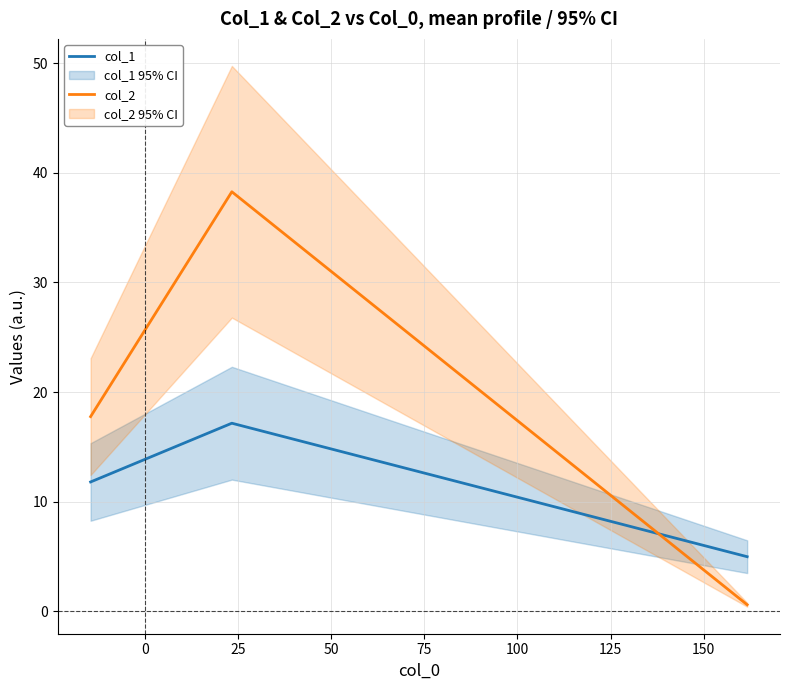

What is the maximum value for col_1?

17.2